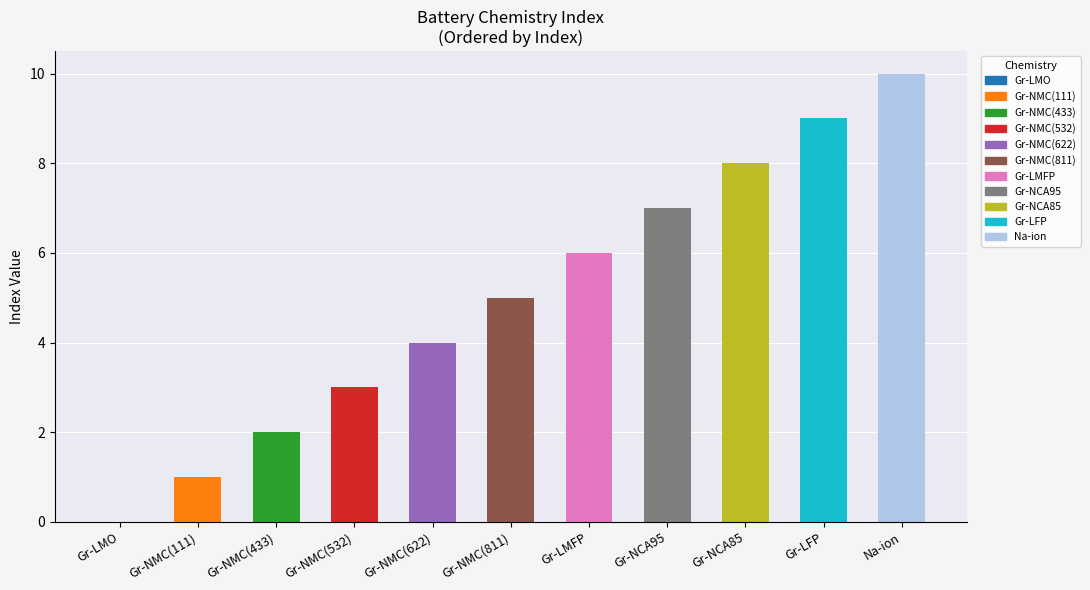

The chart shows a value of 1 at Gr-NMC(622). True or false?

False